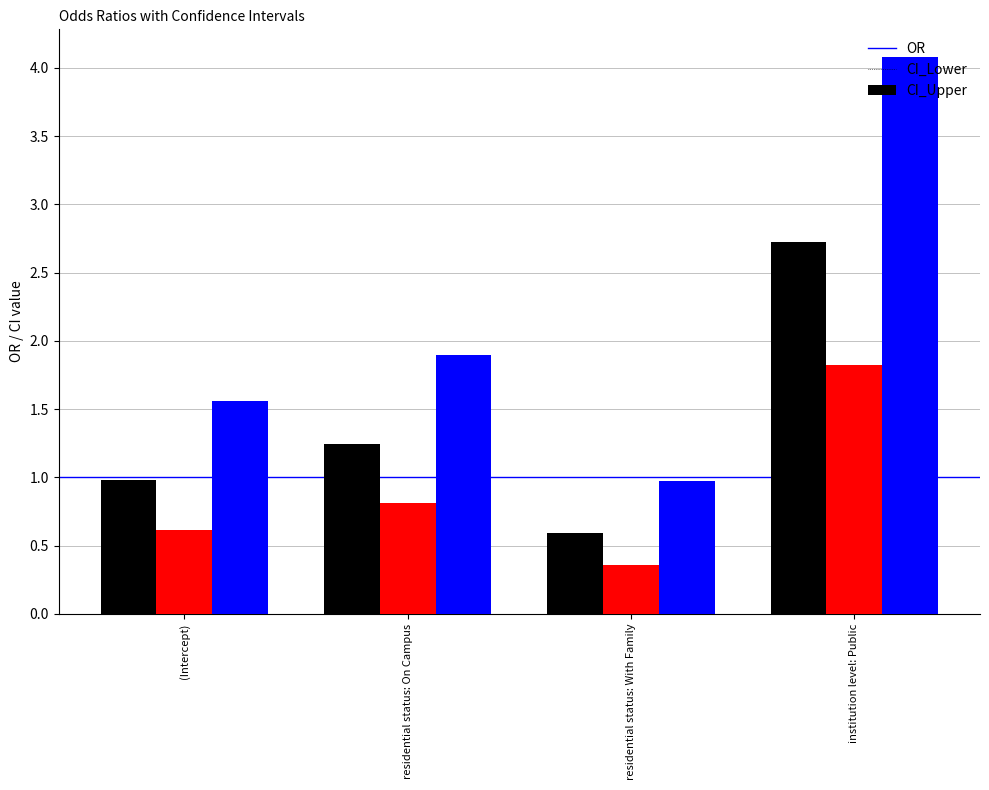

What is the label of the 3rd bar from the left?

residential status: With Family